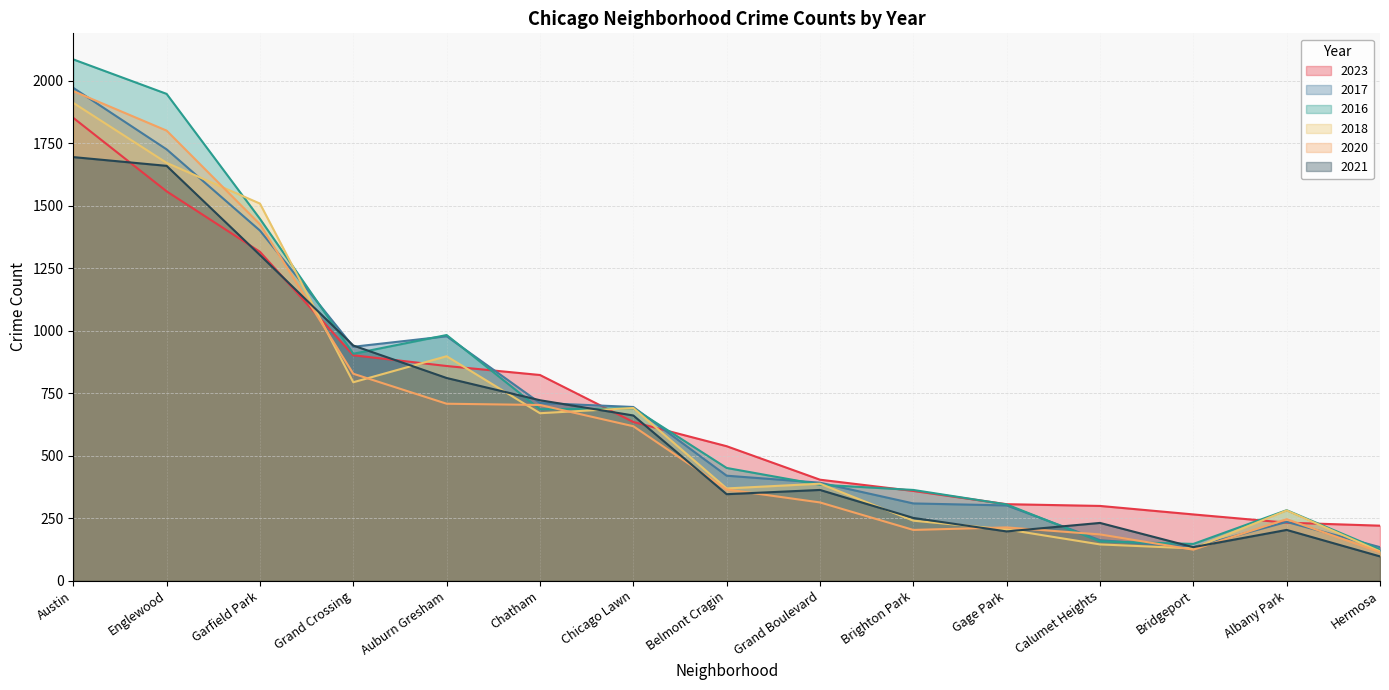

True or false: 2020 and 2017 cross at least once.

True